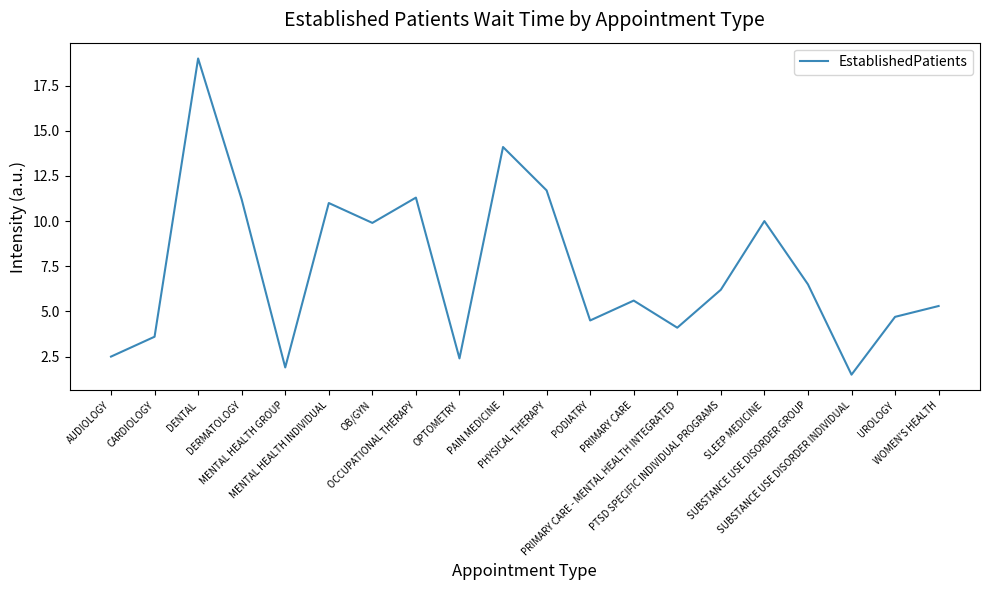

What position from the left is DENTAL?

3